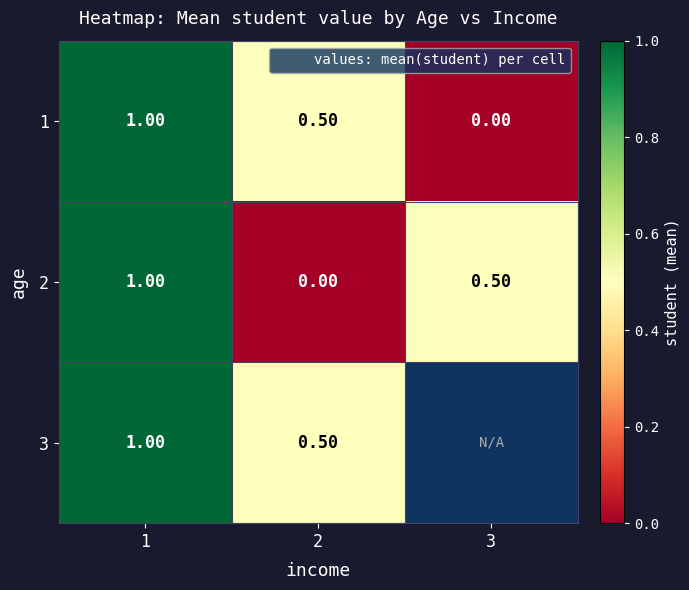

List the labels in order of 2 value, smallest first.

2, 3, 1